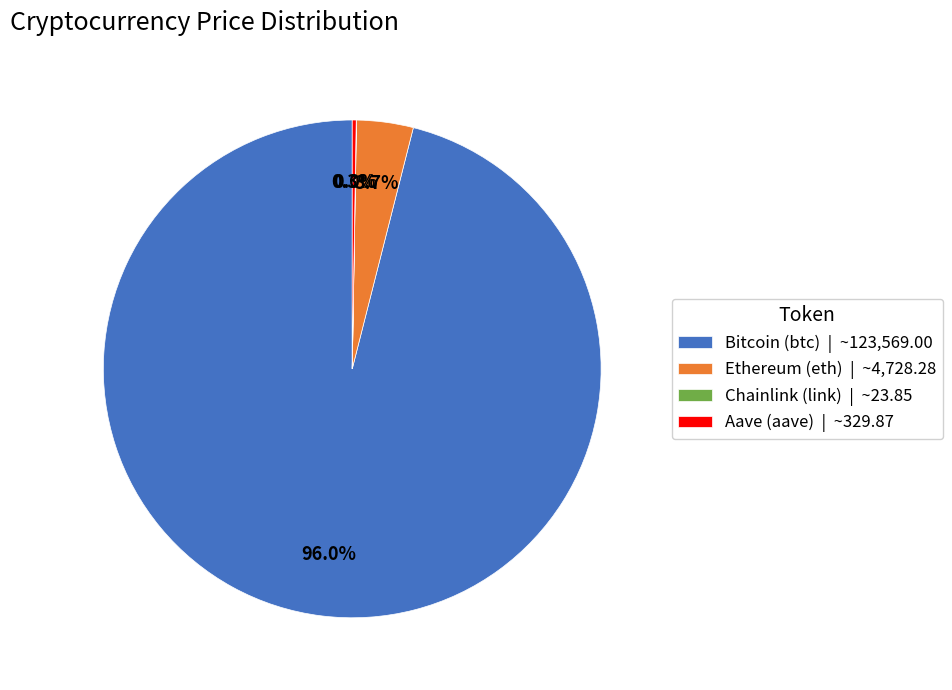

How much of the chart is everything except Bitcoin (btc) | ~123,569.00?

4.0%